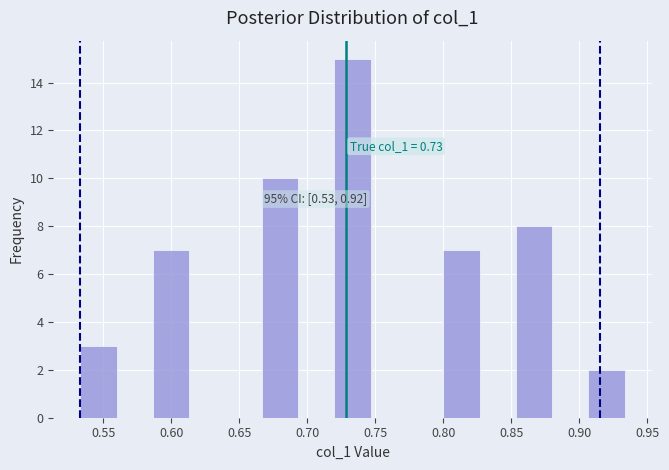

Which range on the x-axis has the tallest bar?

0.720 to 0.745